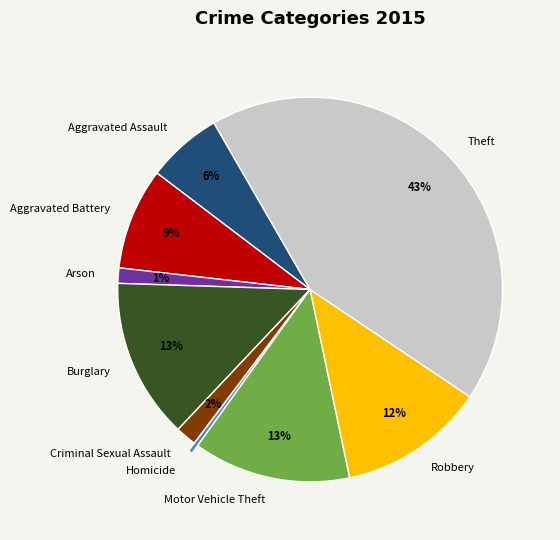

To the nearest percent, what is the combined percentage of Theft and Aggravated Assault?

49%